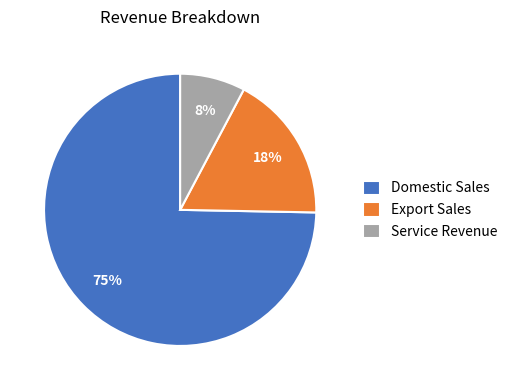

Does any single category account for the majority?

Yes